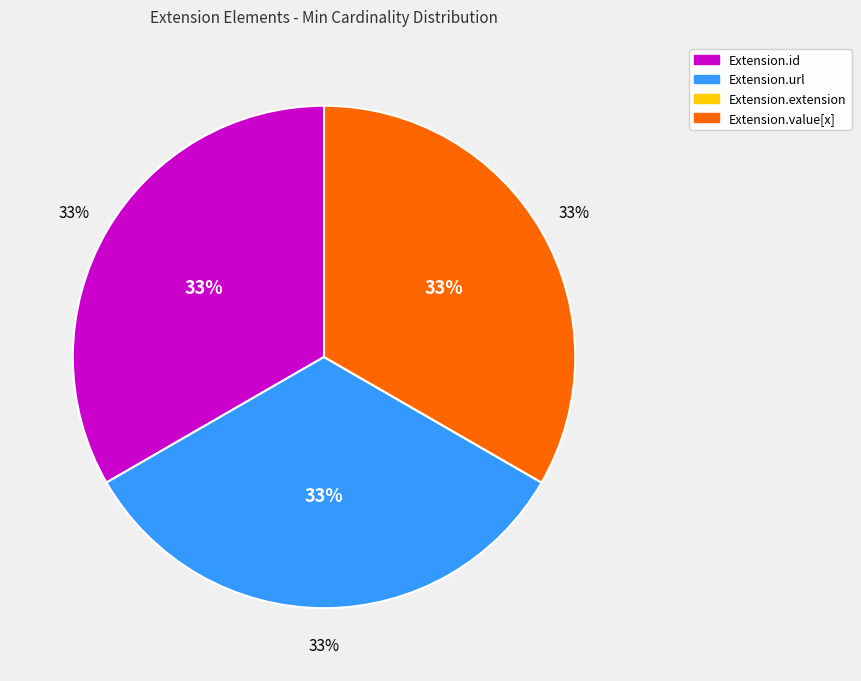

True or false: Extension.value[x] accounts for 47% of the total.

False